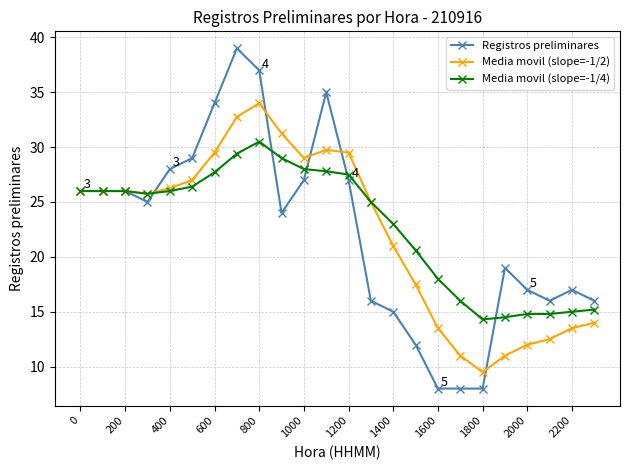

What is the difference between the maximum and minimum values in the Registros preliminares series?

31.0